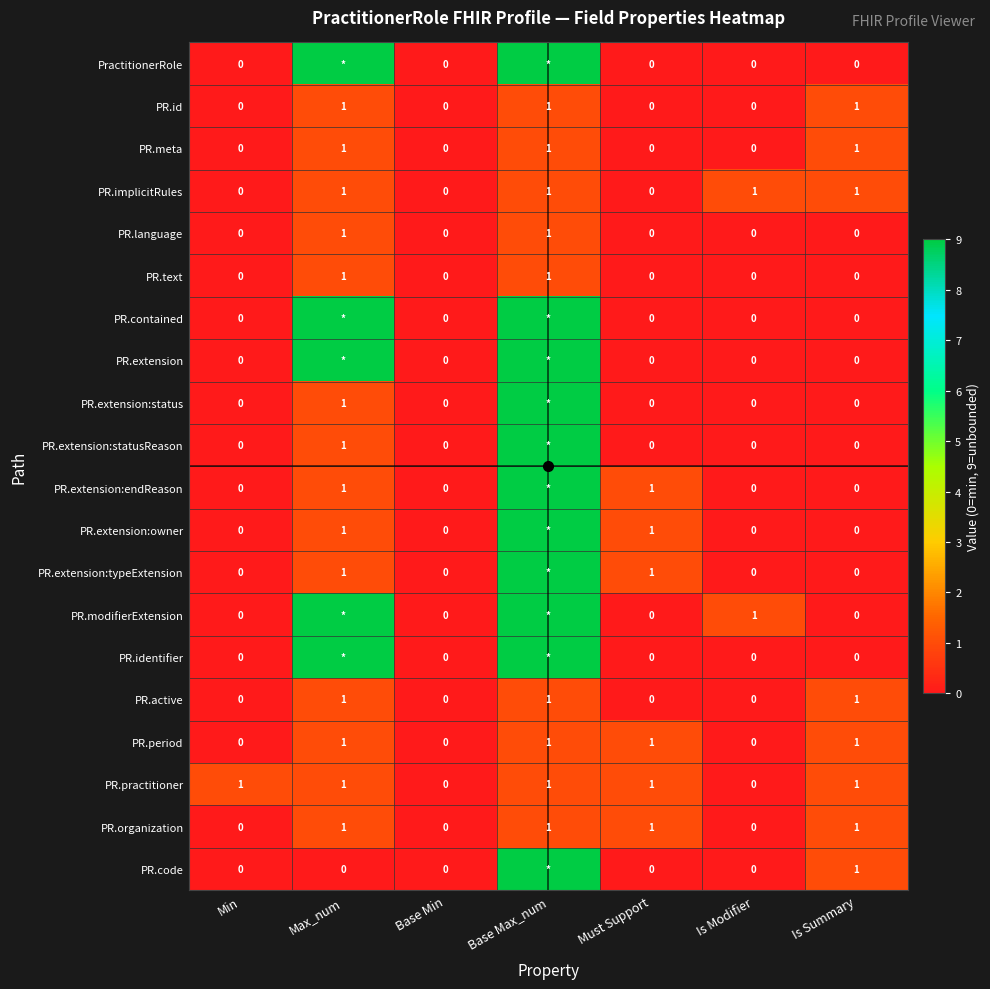

True or false: PR.period has a value of 1 at Is Summary.

False